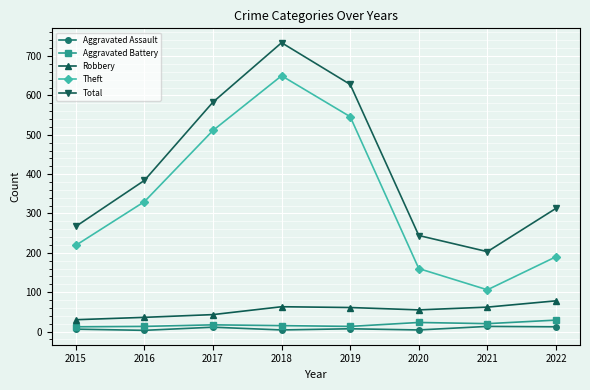

At which category is the sum across all series the highest?

2018